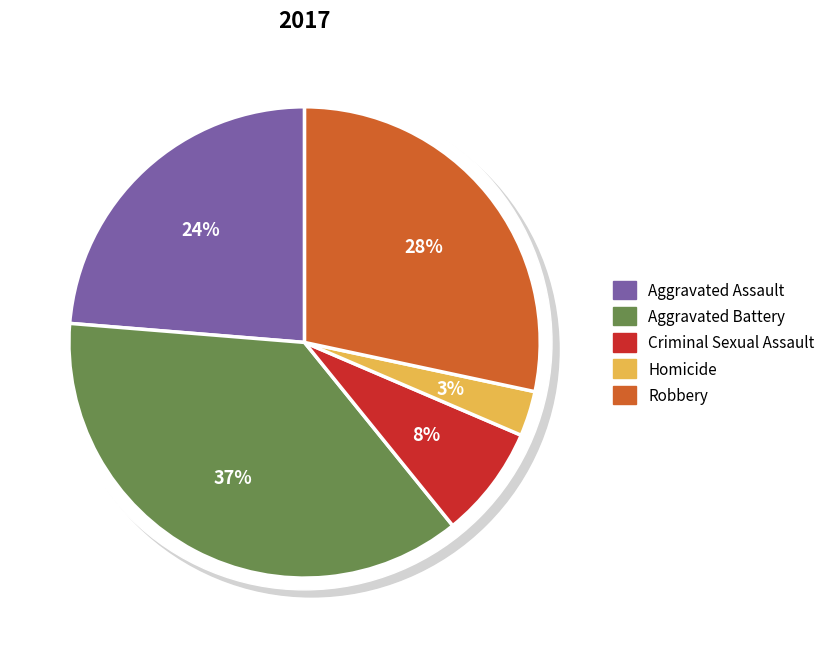

To the nearest percent, what is the combined percentage of Homicide and Robbery?

31%